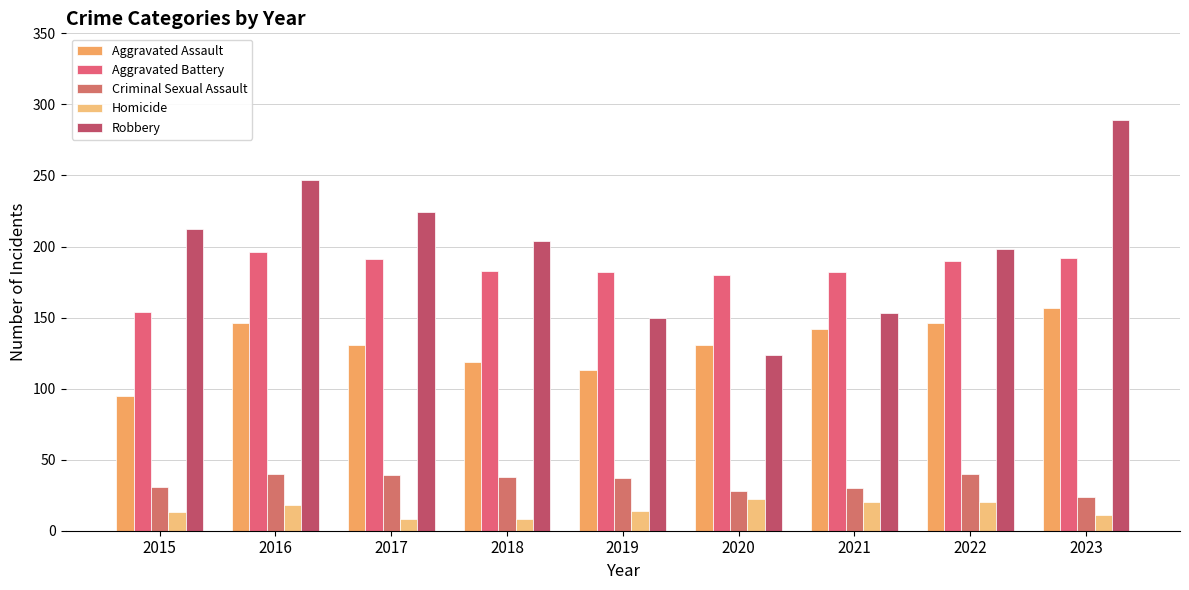

What is the highest value of the Homicide series?

22